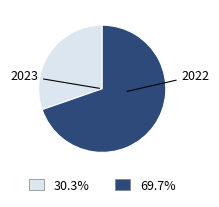

Which has a higher value, 2023 or 2022?

2022